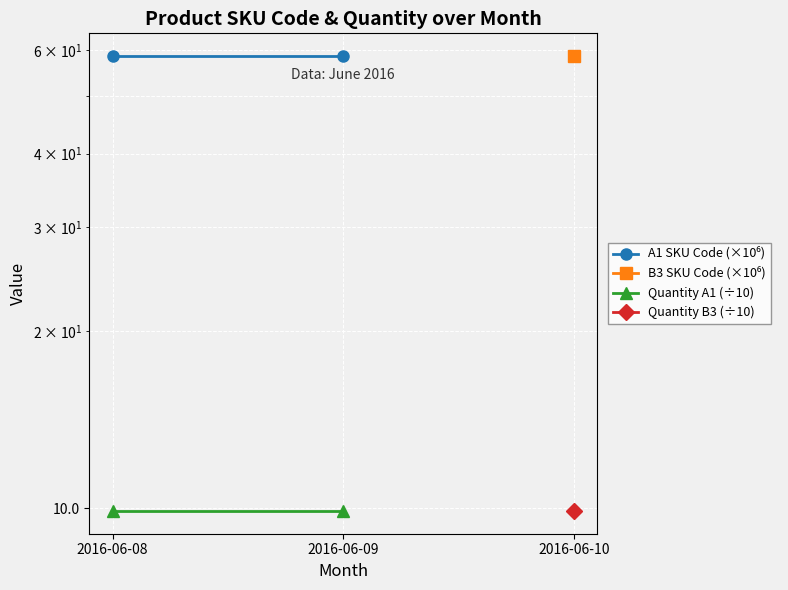

List the series in order of their peak value, highest first.

A1 SKU Code (×10⁶), Quantity A1 (÷10)